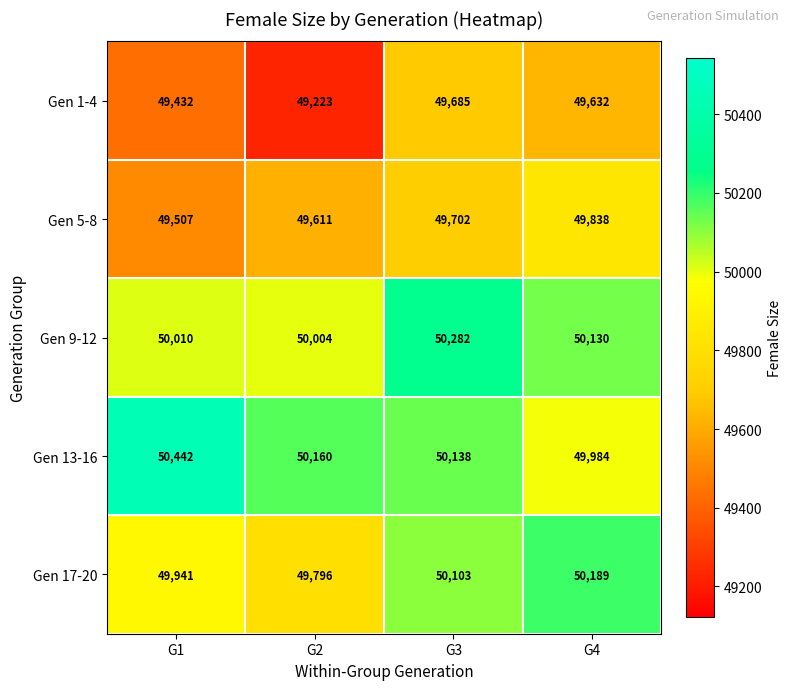

At which category is the sum across all series the highest?

G3